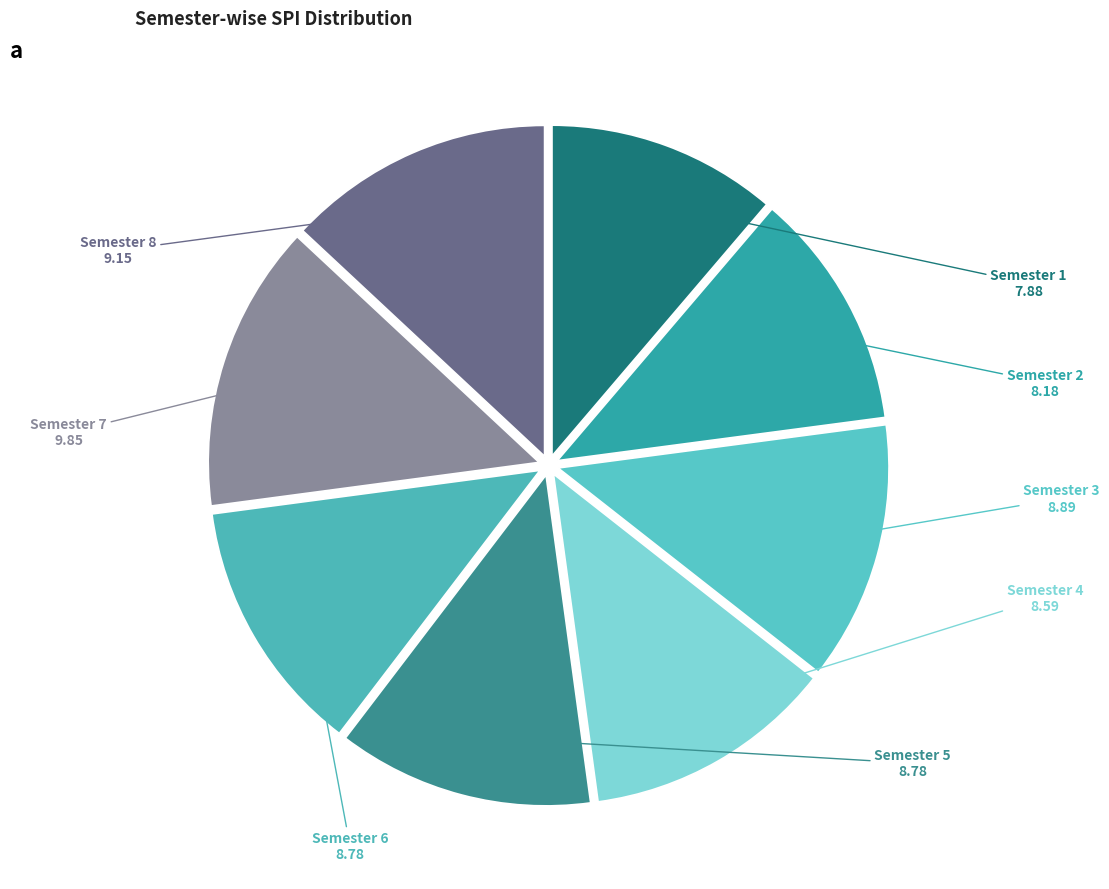

Approximately how many times larger is the value at Semester 5 compared to Semester 7?

0.9